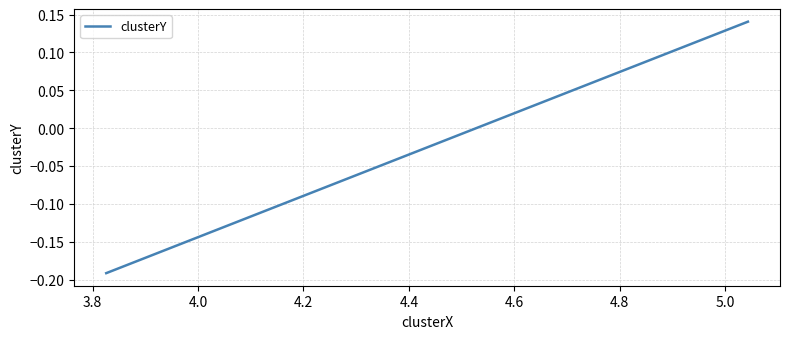

How many lines are shown in the chart?

1